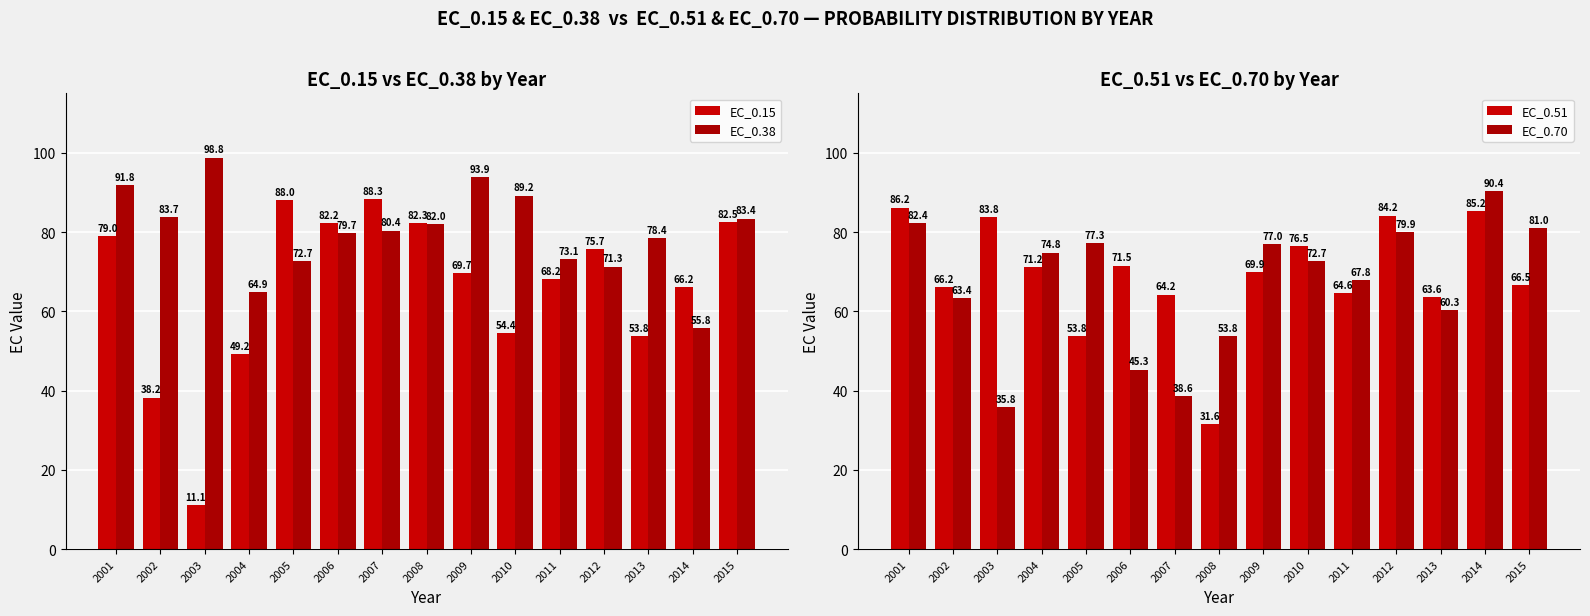

Which series has the widest spread of values?

EC_0.15